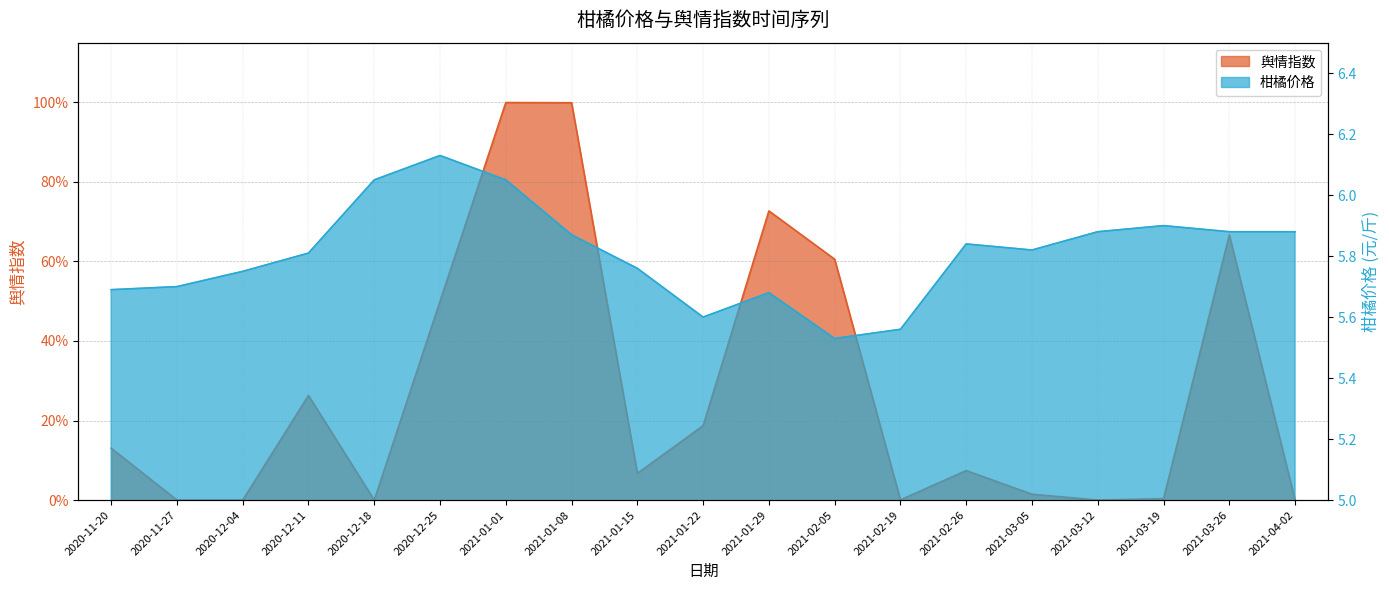

List the series in order of their overall mean, highest first.

柑橘价格, 舆情指数